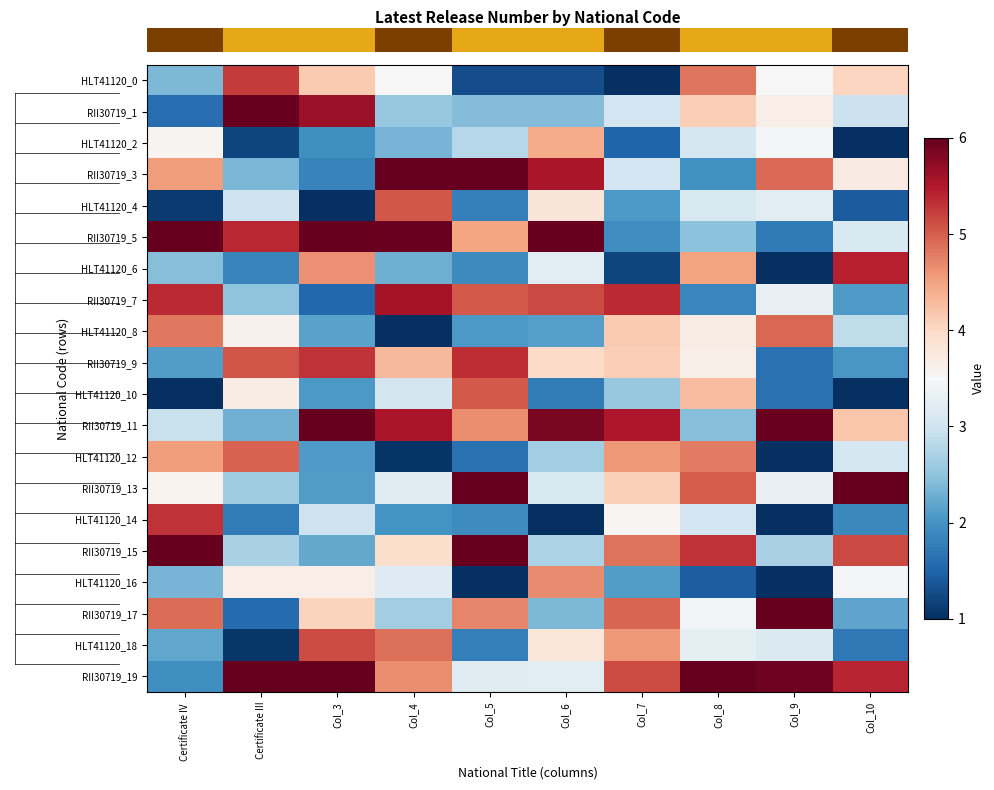

Reading left to right, what are all the values shown in this chart?

row_0: Certificate IV =2.4	Certificate III=5.3	Col_3=4.2	Col_4=3.5	Col_5=1.3	Col_6=1.3	Col_7=1.0	Col_8=4.8	Col_9=3.5	Col_10=4.0
row_1: Certificate IV =1.6	Certificate III=6.0	Col_3=5.7	Col_4=2.6	Col_5=2.4	Col_6=2.4	Col_7=3.0	Col_8=4.1	Col_9=3.7	Col_10=3.0
row_2: Certificate IV =3.6	Certificate III=1.2	Col_3=2.0	Col_4=2.3	Col_5=2.8	Col_6=4.4	Col_7=1.5	Col_8=3.1	Col_9=3.5	Col_10=1.0
row_3: Certificate IV =4.5	Certificate III=2.4	Col_3=1.8	Col_4=6.0	Col_5=6.0	Col_6=5.5	Col_7=3.0	Col_8=2.0	Col_9=4.9	Col_10=3.7
row_4: Certificate IV =1.1	Certificate III=3.0	Col_3=1.0	Col_4=5.0	Col_5=1.8	Col_6=3.8	Col_7=2.1	Col_8=3.1	Col_9=3.2	Col_10=1.4
row_5: Certificate IV =6.0	Certificate III=5.4	Col_3=6.0	Col_4=6.0	Col_5=4.5	Col_6=6.0	Col_7=1.9	Col_8=2.5	Col_9=1.7	Col_10=3.1
row_6: Certificate IV =2.4	Certificate III=1.9	Col_3=4.6	Col_4=2.3	Col_5=1.9	Col_6=3.2	Col_7=1.2	Col_8=4.5	Col_9=1.0	Col_10=5.4
row_7: Certificate IV =5.4	Certificate III=2.5	Col_3=1.5	Col_4=5.6	Col_5=5.0	Col_6=5.1	Col_7=5.4	Col_8=1.9	Col_9=3.3	Col_10=2.1
row_8: Certificate IV =4.8	Certificate III=3.6	Col_3=2.2	Col_4=1.0	Col_5=2.1	Col_6=2.1	Col_7=4.1	Col_8=3.7	Col_9=4.9	Col_10=2.9
row_9: Certificate IV =2.1	Certificate III=5.1	Col_3=5.3	Col_4=4.3	Col_5=5.4	Col_6=4.0	Col_7=4.1	Col_8=3.6	Col_9=1.6	Col_10=2.0
row_10: Certificate IV =1.0	Certificate III=3.7	Col_3=2.1	Col_4=3.0	Col_5=5.0	Col_6=1.7	Col_7=2.6	Col_8=4.3	Col_9=1.6	Col_10=1.0
row_11: Certificate IV =2.9	Certificate III=2.3	Col_3=6.0	Col_4=5.5	Col_5=4.7	Col_6=5.9	Col_7=5.5	Col_8=2.4	Col_9=6.0	Col_10=4.2
row_12: Certificate IV =4.5	Certificate III=5.0	Col_3=2.1	Col_4=1.1	Col_5=1.6	Col_6=2.6	Col_7=4.6	Col_8=4.8	Col_9=1.0	Col_10=3.1
row_13: Certificate IV =3.6	Certificate III=2.6	Col_3=2.1	Col_4=3.2	Col_5=6.0	Col_6=3.1	Col_7=4.1	Col_8=5.0	Col_9=3.3	Col_10=6.0
row_14: Certificate IV =5.3	Certificate III=1.8	Col_3=3.0	Col_4=2.0	Col_5=1.9	Col_6=1.0	Col_7=3.5	Col_8=3.0	Col_9=1.0	Col_10=1.9
row_15: Certificate IV =6.0	Certificate III=2.7	Col_3=2.2	Col_4=3.9	Col_5=6.0	Col_6=2.7	Col_7=4.9	Col_8=5.3	Col_9=2.7	Col_10=5.1
row_16: Certificate IV =2.3	Certificate III=3.7	Col_3=3.7	Col_4=3.2	Col_5=1.0	Col_6=4.7	Col_7=2.1	Col_8=1.4	Col_9=1.0	Col_10=3.5
row_17: Certificate IV =4.9	Certificate III=1.6	Col_3=4.1	Col_4=2.6	Col_5=4.7	Col_6=2.4	Col_7=5.0	Col_8=3.4	Col_9=6.0	Col_10=2.2
row_18: Certificate IV =2.2	Certificate III=1.1	Col_3=5.1	Col_4=4.9	Col_5=1.8	Col_6=3.8	Col_7=4.6	Col_8=3.3	Col_9=3.1	Col_10=1.7
row_19: Certificate IV =2.0	Certificate III=6.0	Col_3=6.0	Col_4=4.7	Col_5=3.2	Col_6=3.2	Col_7=5.1	Col_8=6.0	Col_9=5.9	Col_10=5.4